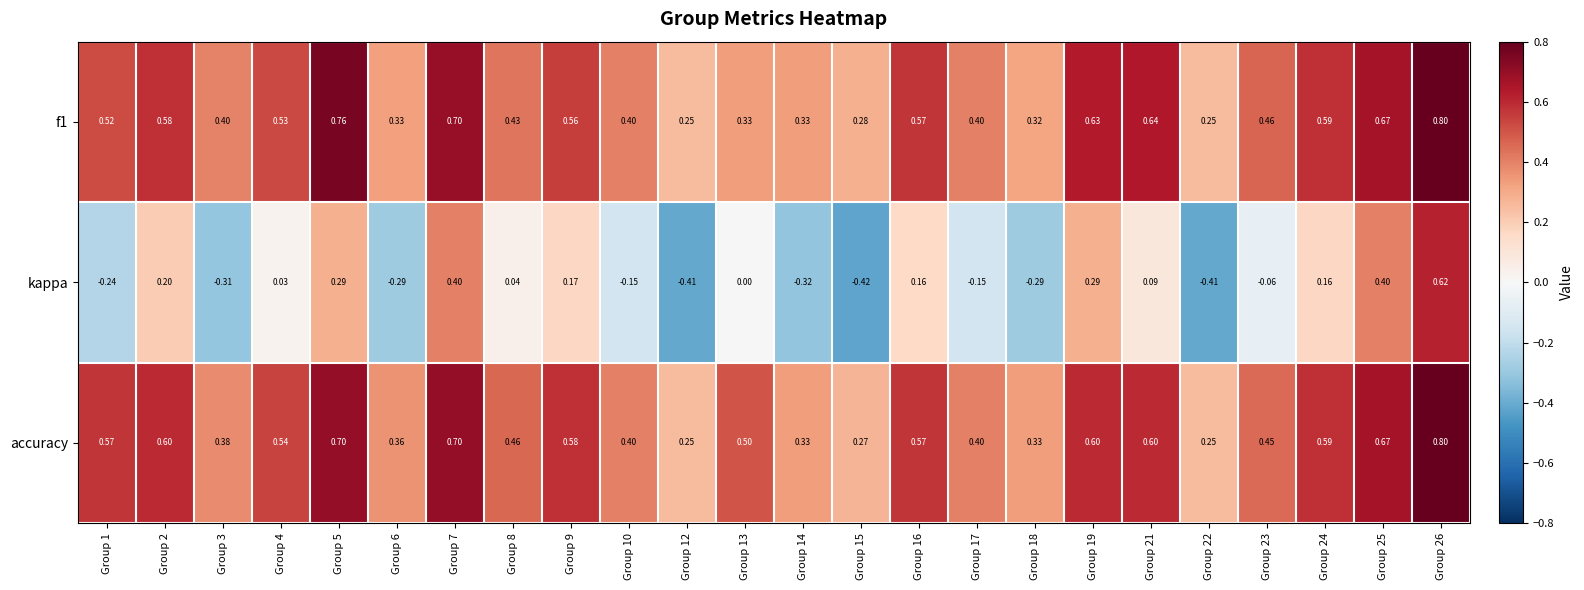

Which series has the largest total across all categories?

accuracy